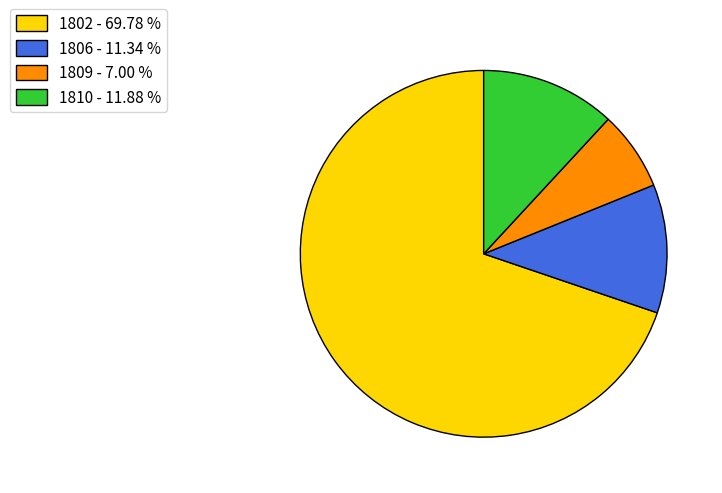

Does 1802 account for over 50% of the chart?

Yes